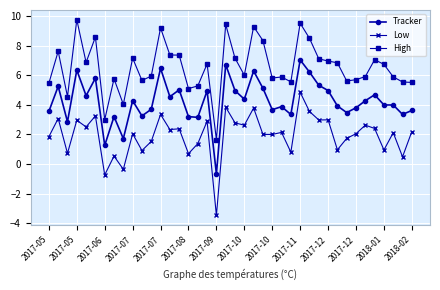

What is the value of the Low point at the 19th from the left?

-3.5